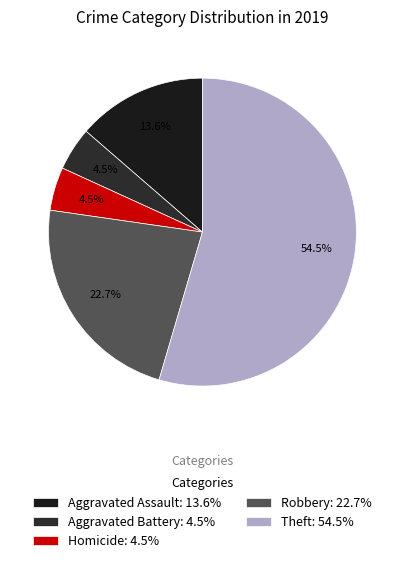

Count the number of slices in the pie.

5